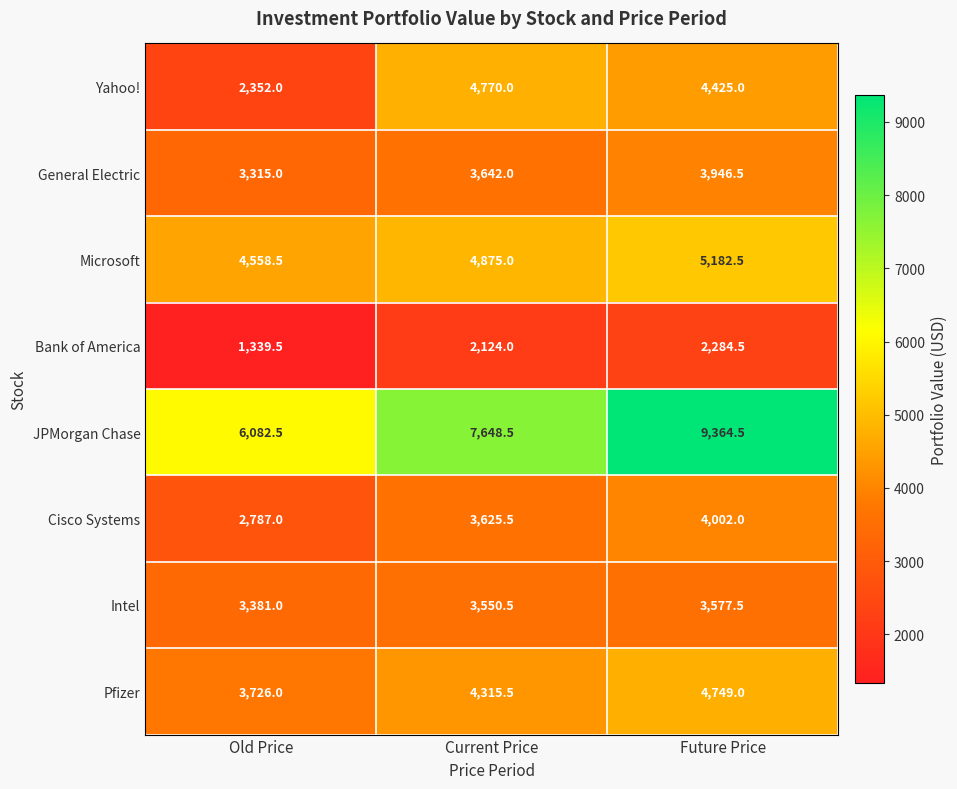

Reading right to left, list all the values displayed in this chart.

Yahoo!: Future Price=4425.0	Current Price=4770.0	Old Price=2352.0
General Electric: Future Price=3946.5	Current Price=3642.0	Old Price=3315.0
Microsoft: Future Price=5182.5	Current Price=4875.0	Old Price=4558.5
Bank of America: Future Price=2284.5	Current Price=2124.0	Old Price=1339.5
JPMorgan Chase: Future Price=9364.5	Current Price=7648.5	Old Price=6082.5
Cisco Systems: Future Price=4002.0	Current Price=3625.5	Old Price=2787.0
Intel: Future Price=3577.5	Current Price=3550.5	Old Price=3381.0
Pfizer: Future Price=4749.0	Current Price=4315.5	Old Price=3726.0